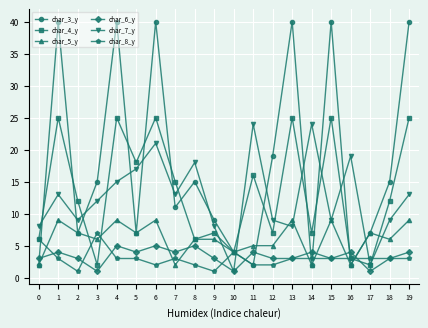

Reading left to right, extract all data points from this chart.

char_3_y: 2	40	7	15	40	7	40	11	15	9	4	2	19	40	2	40	2	7	15	40
char_4_y: 6	25	12	2	25	18	25	15	6	7	4	16	7	25	7	25	3	2	12	25
char_5_y: 2	9	7	6	9	7	9	2	6	6	4	5	5	9	2	9	2	7	6	9
char_6_y: 3	4	3	1	5	4	5	4	5	3	1	4	3	3	4	3	4	1	3	4
char_7_y: 8	13	9	12	15	17	21	13	18	8	1	24	9	8	24	9	19	2	9	13
char_8_y: 6	3	1	7	3	3	2	3	2	1	4	2	2	3	3	3	3	3	3	3